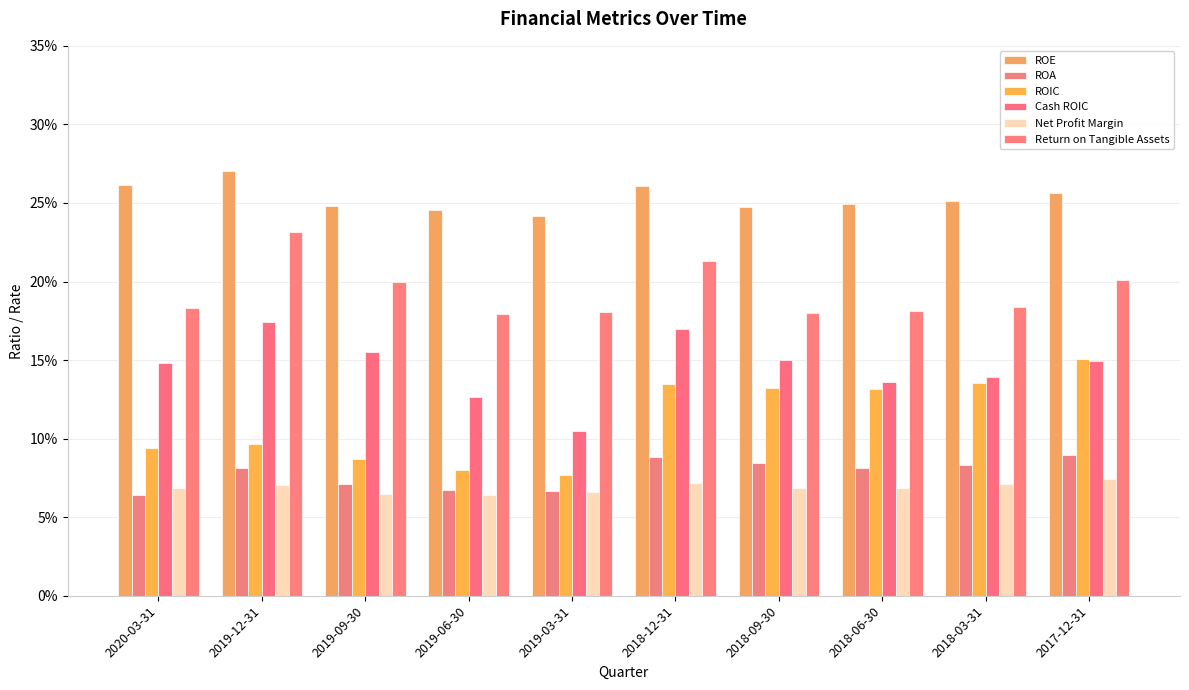

Does the chart contain any negative values?

No